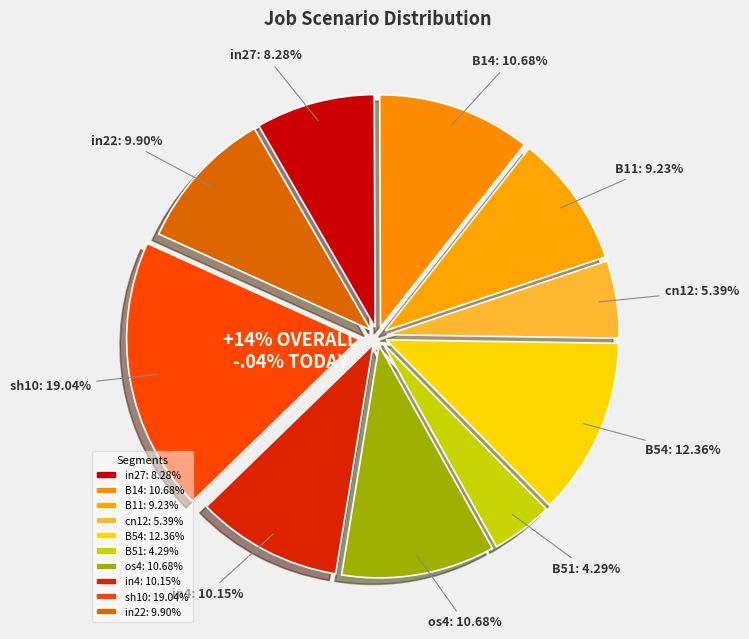

Do B54 and in4 together represent more than half of the pie?

No